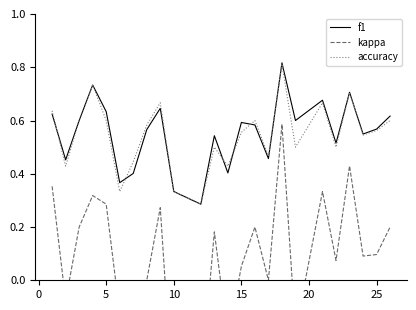

What is the difference between the highest and lowest values at 10?

0.4